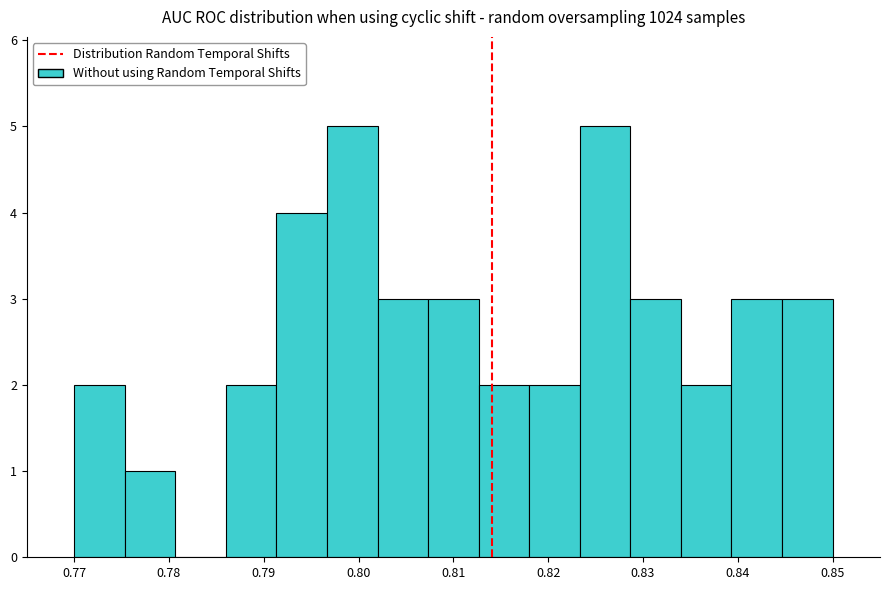

How tall is the bar that spans 0.797 to 0.802 on the x-axis? Neither the bar edges nor the heights are printed on the chart, so give them approximately, as read against the axes.

5